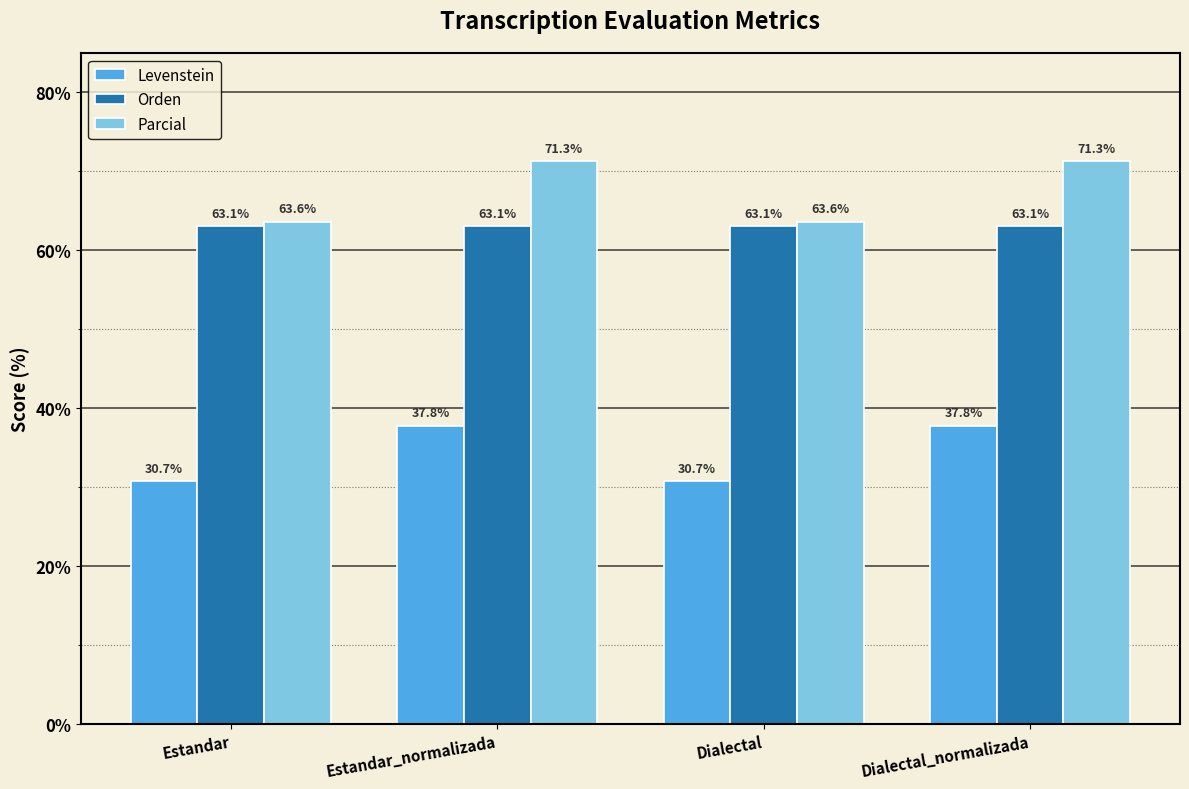

Reading right to left, what are all the values shown in this chart?

Levenstein: 37.8	30.7	37.8	30.7
Orden: 63.1	63.1	63.1	63.1
Parcial: 71.3	63.6	71.3	63.6